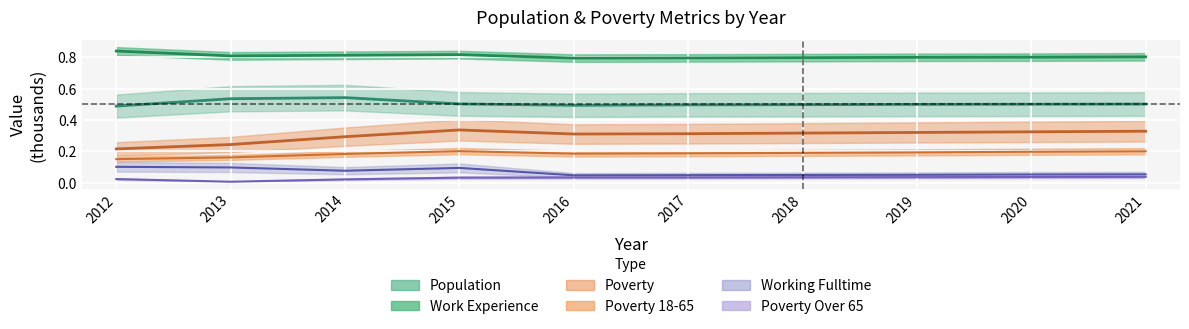

What are all the series names shown in the legend?

Population, Poverty, Poverty_18to65, Work_Experience, Working_Fulltime, Poverty_Over65